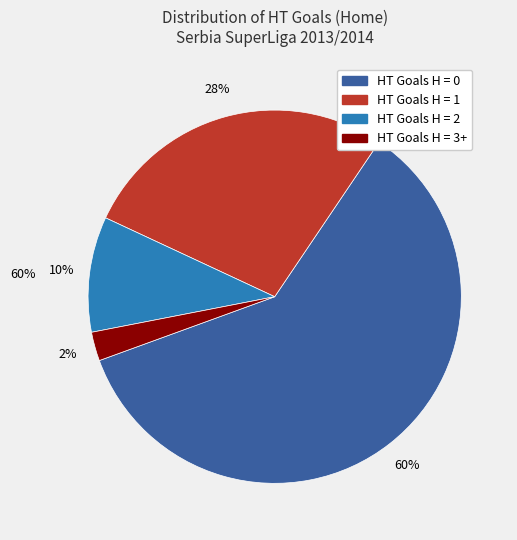

To the nearest percent, what is the average slice percentage?

25%